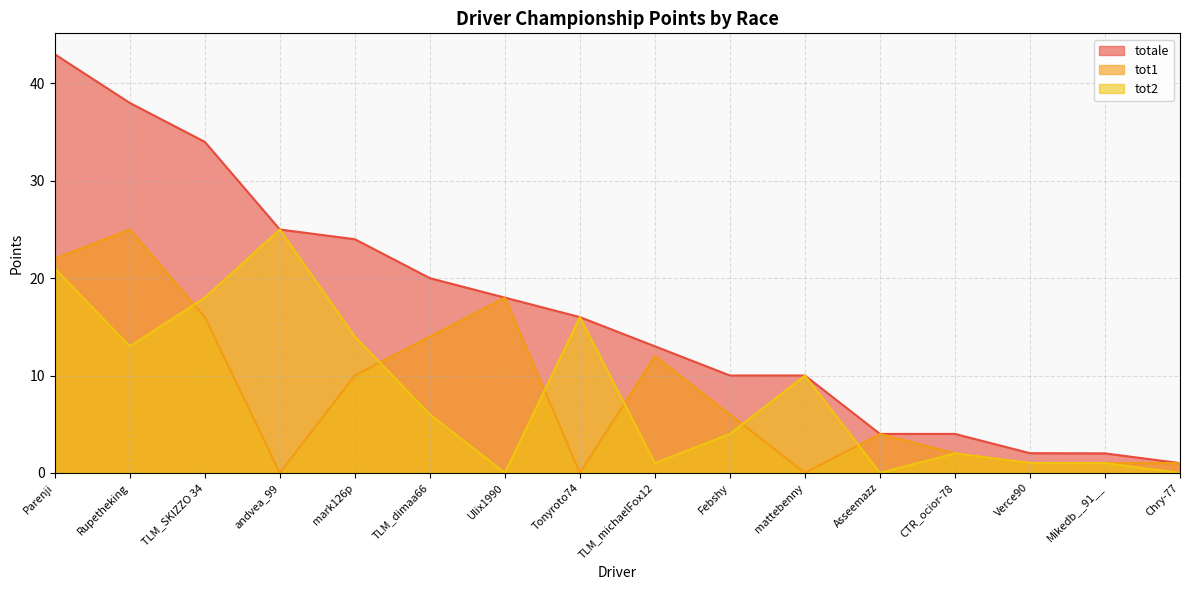

How many data points does each series have?

16